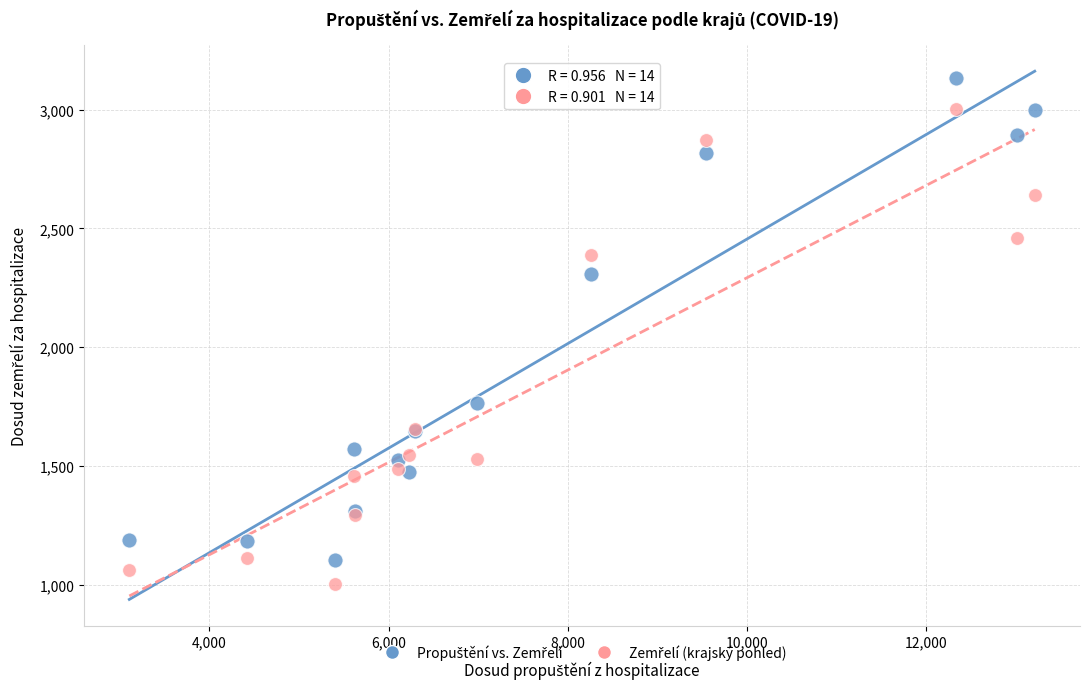

What is the X range (max minus min) for the scatter plot?

10106.0